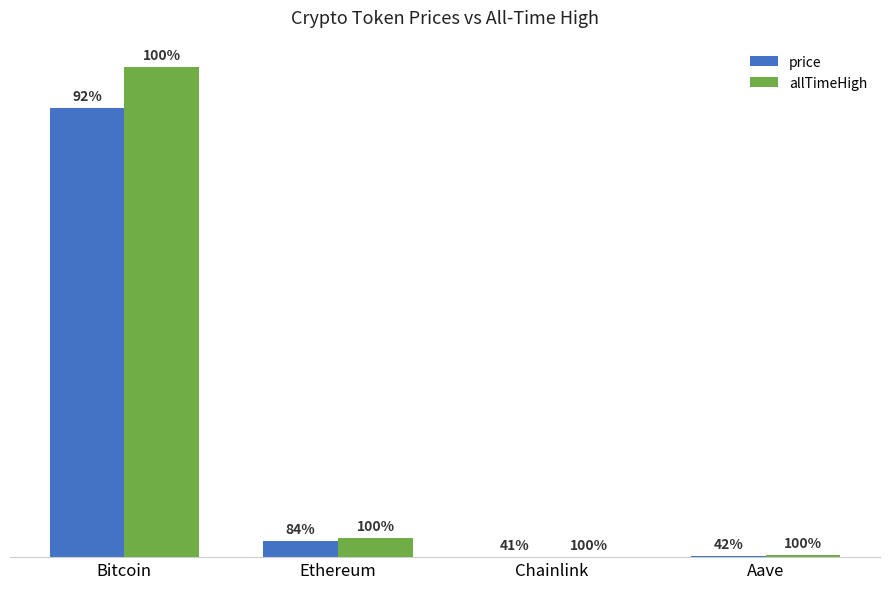

Rank the categories by price value from lowest to highest.

Chainlink, Aave, Ethereum, Bitcoin